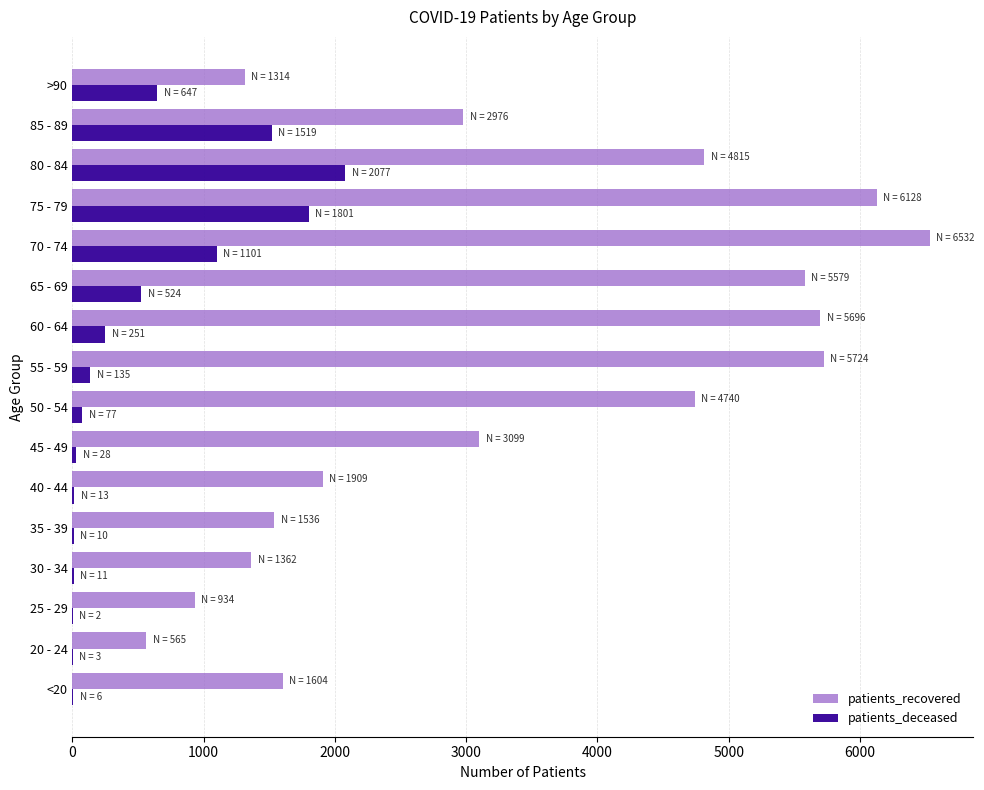

The value of patients_recovered at 55 - 59 is 5724. True or false?

True